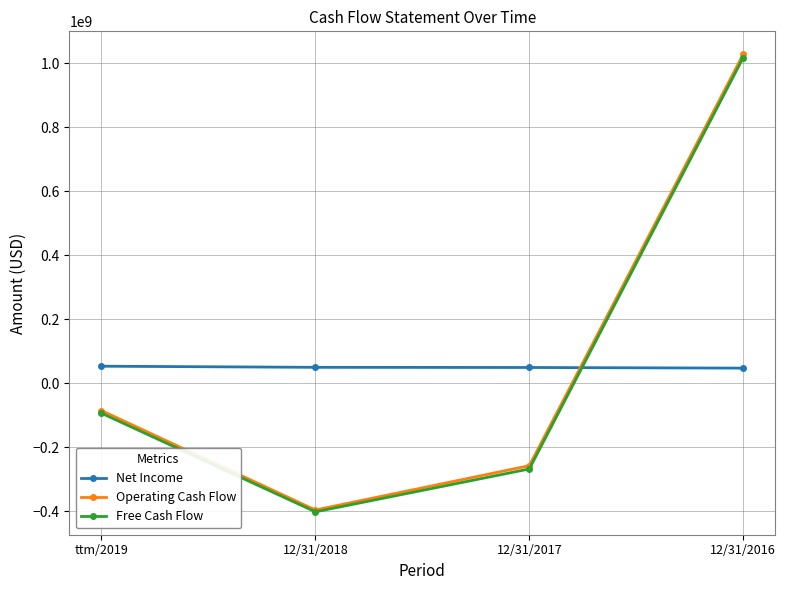

The value of Operating Cash Flow at 12/31/2016 is 504206697. True or false?

False